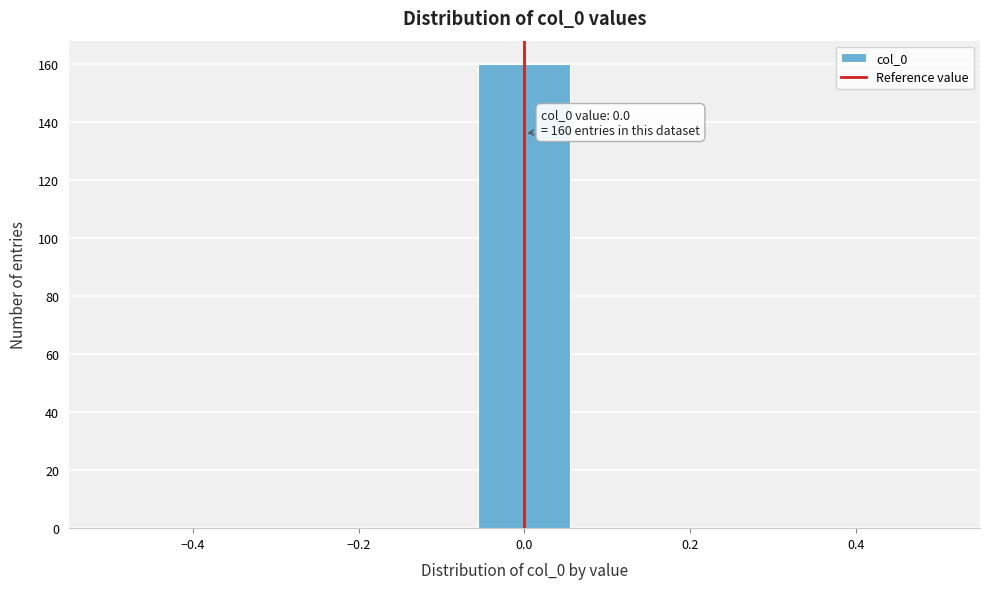

Over which range of the x-axis is the bar tallest?

-0.06 to 0.06